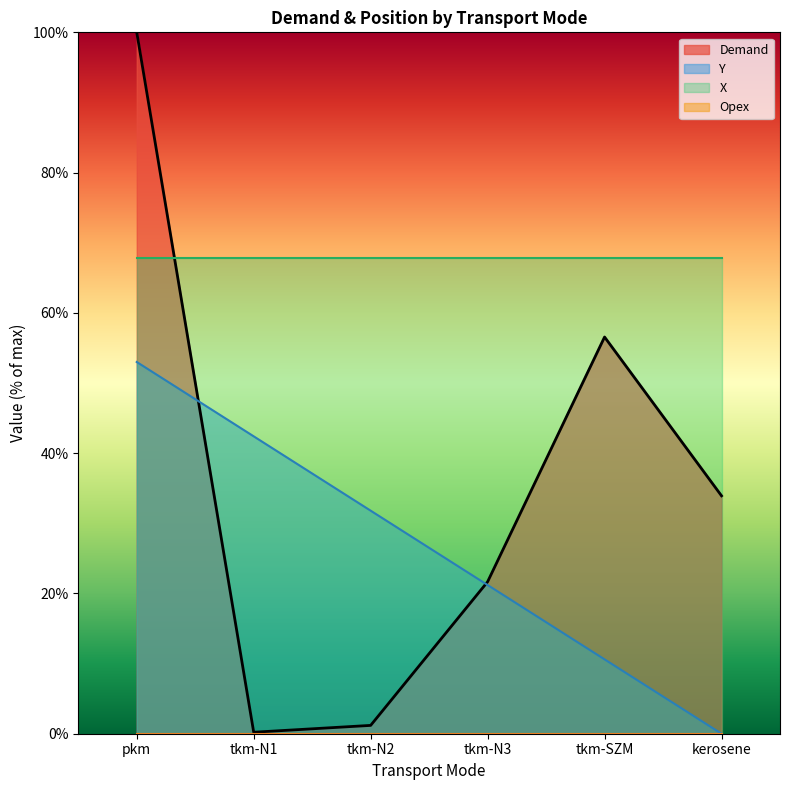

What is the approximate value of Y at tkm-N1?

42.4